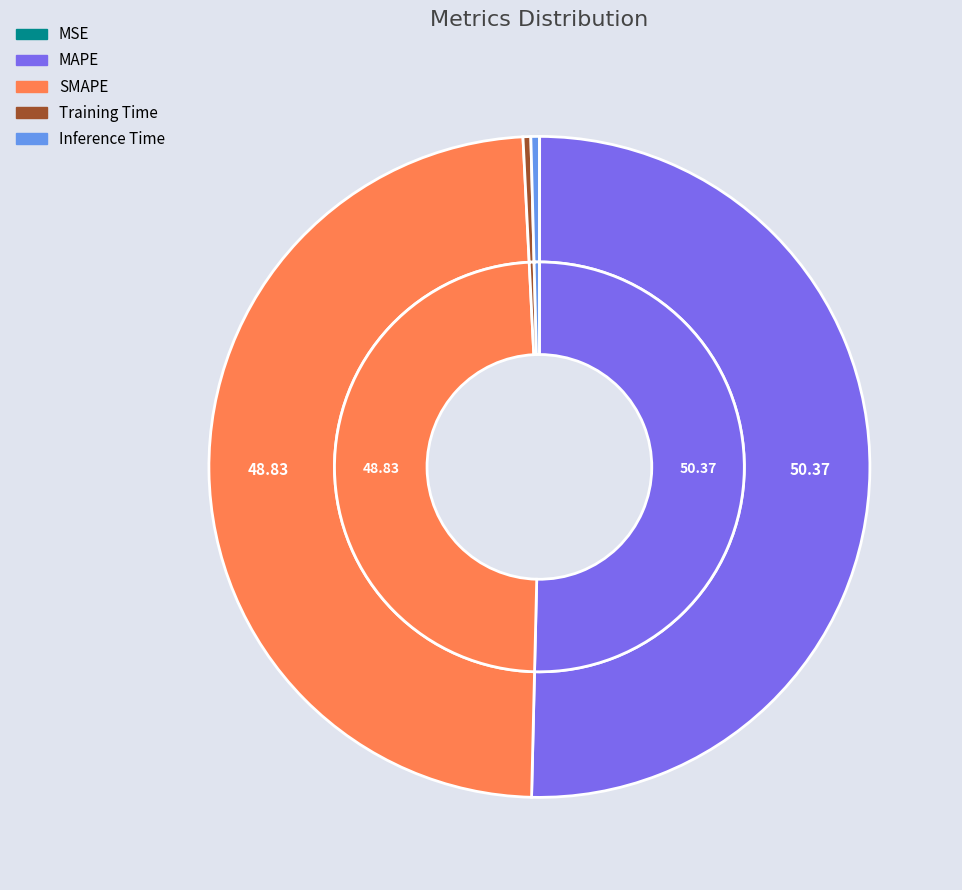

Between MSE and MAPE, which is larger?

MAPE